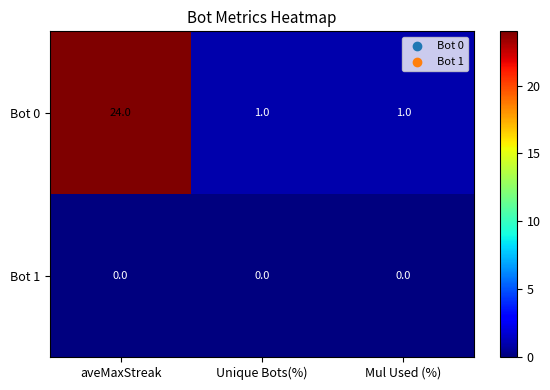

Rank the series at aveMaxStreak from lowest to highest value.

Bot 1, Bot 0